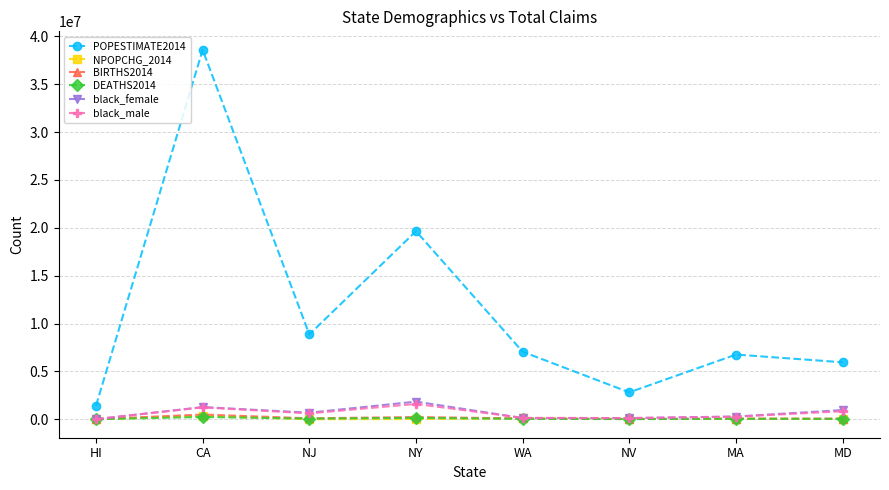

After their last crossing, which series has the higher values: NPOPCHG_2014 or DEATHS2014?

DEATHS2014